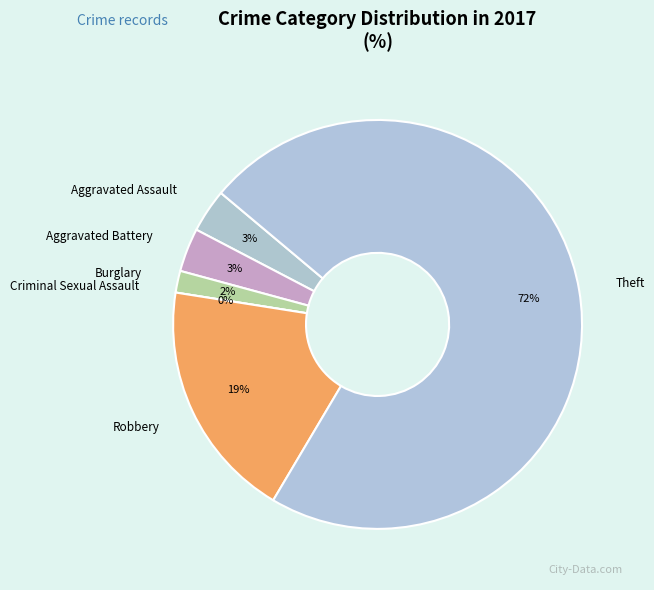

What is the ratio of the value at Aggravated Assault to the value at Burglary?

2.0